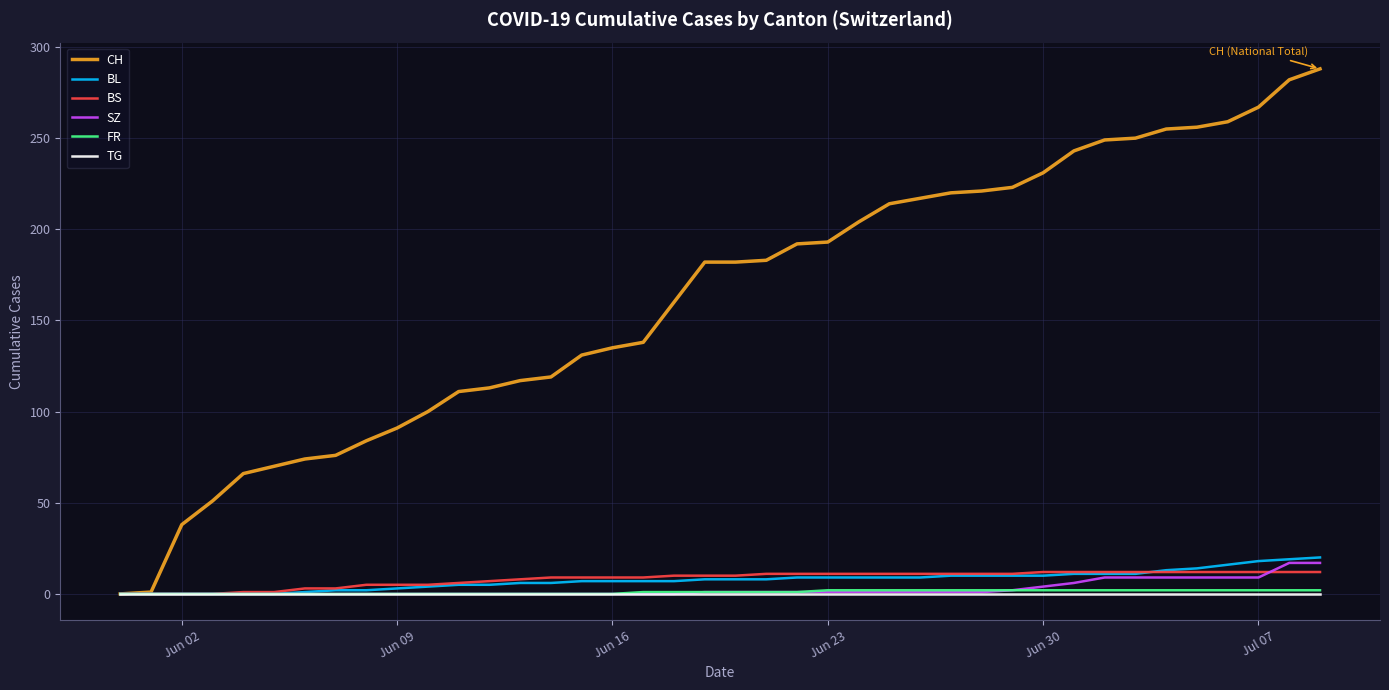

Which series has the largest range (max minus min)?

CH